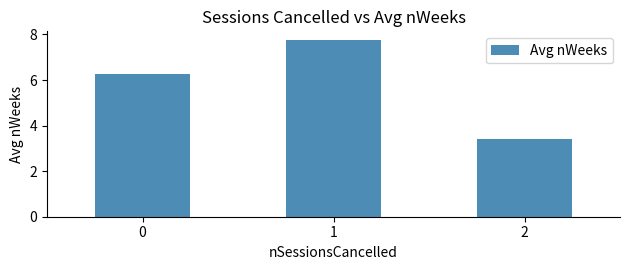

What is the change in value from 0 to 2?

-2.9